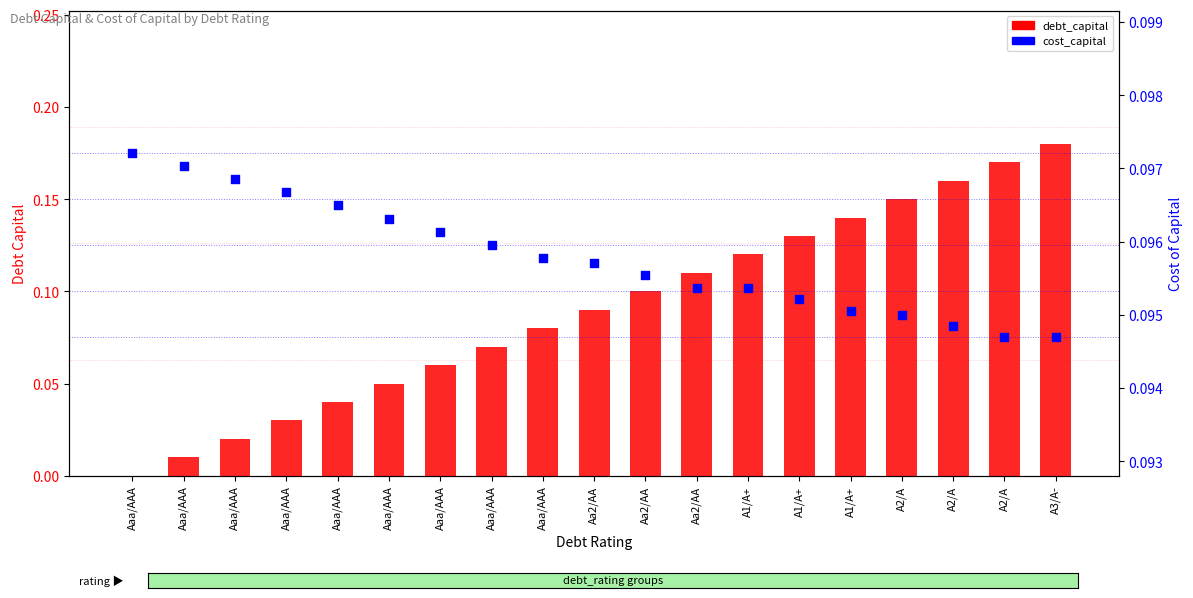

Which series reaches the minimum Y coordinate?

debt_capital